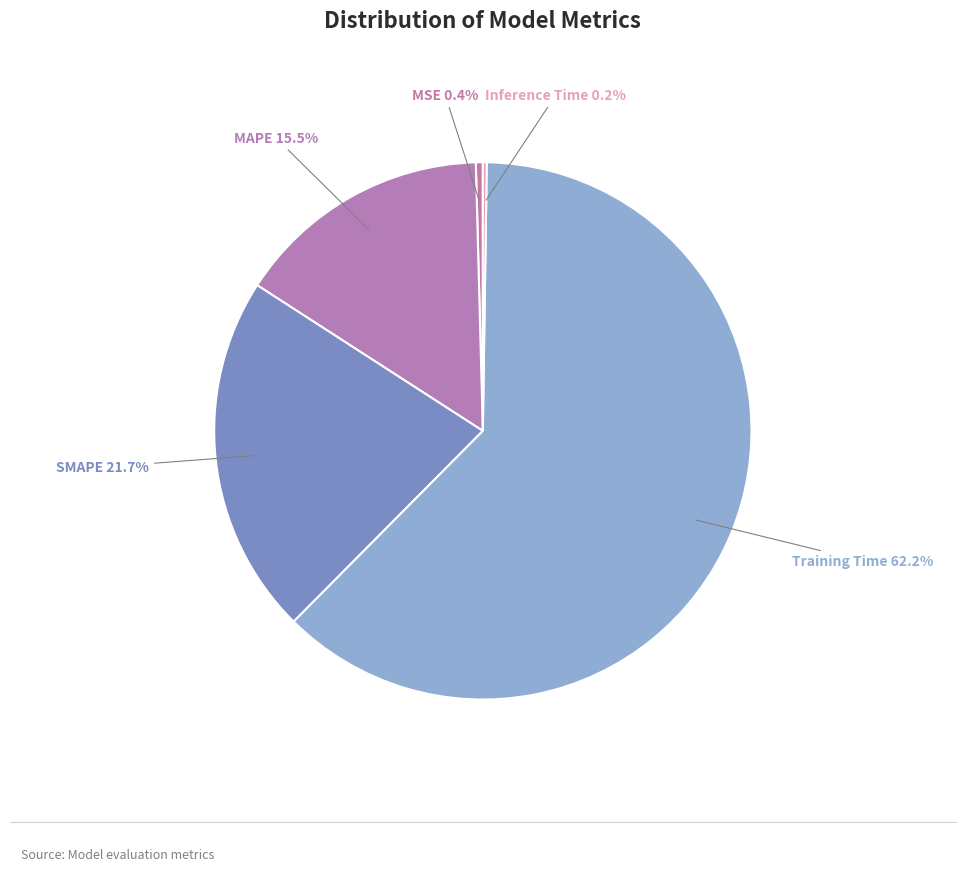

Which category has the smallest portion of the pie?

Inference Time